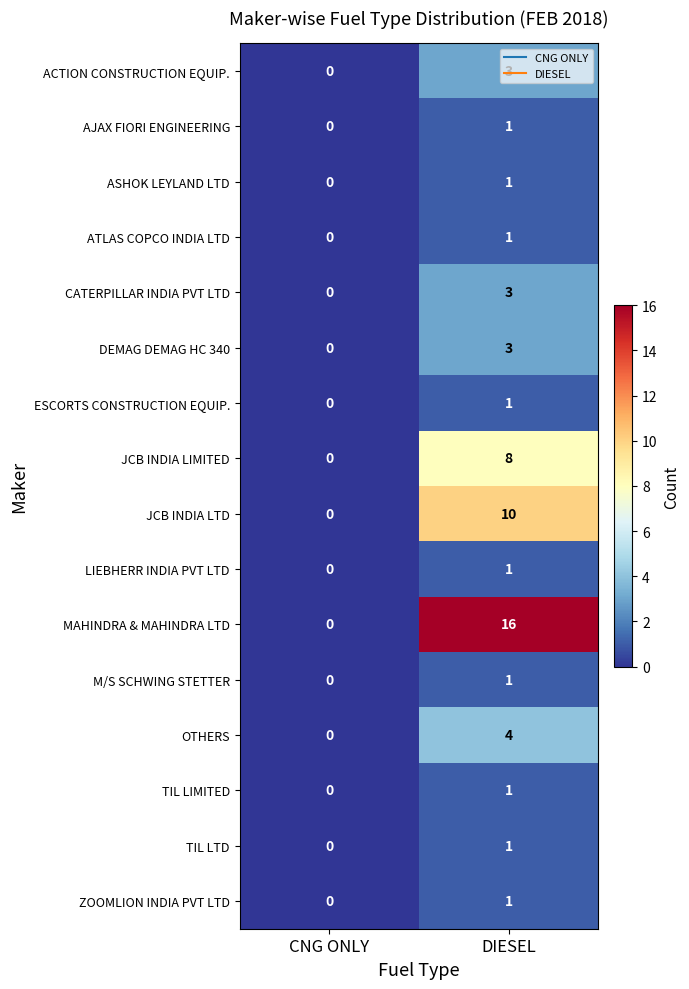

What is the sum of all CATERPILLAR INDIA PVT LTD values?

3